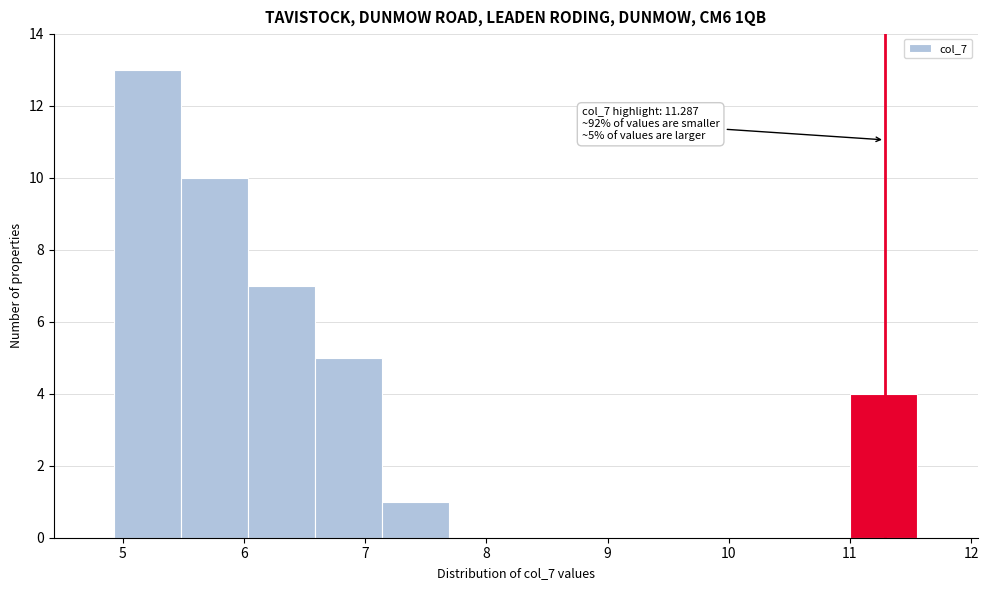

Over which range of the x-axis is the bar tallest?

4.9 to 5.5